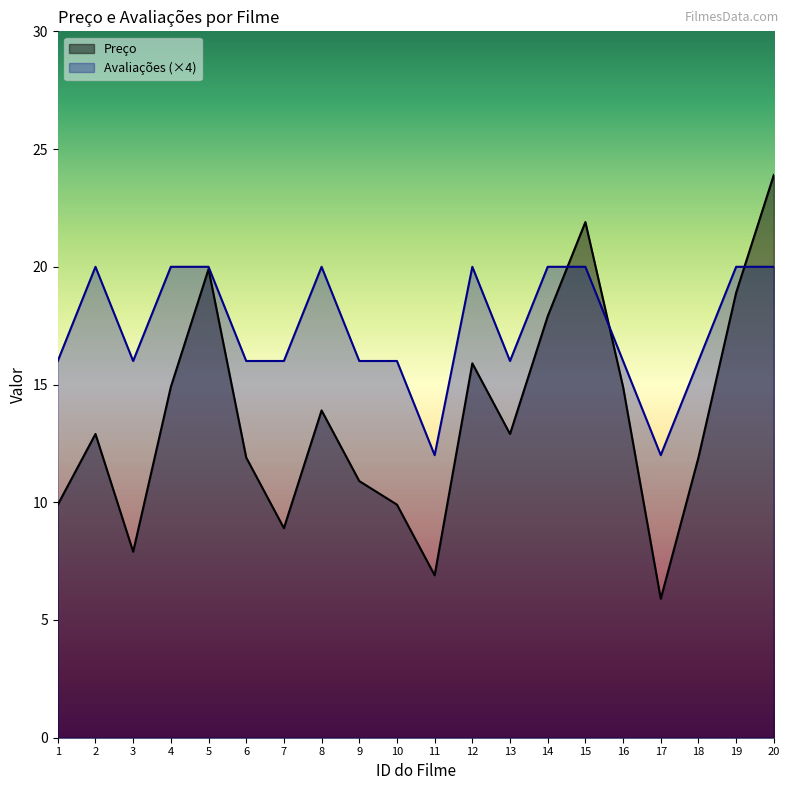

How many values in the Avaliações series exceed 16?

9